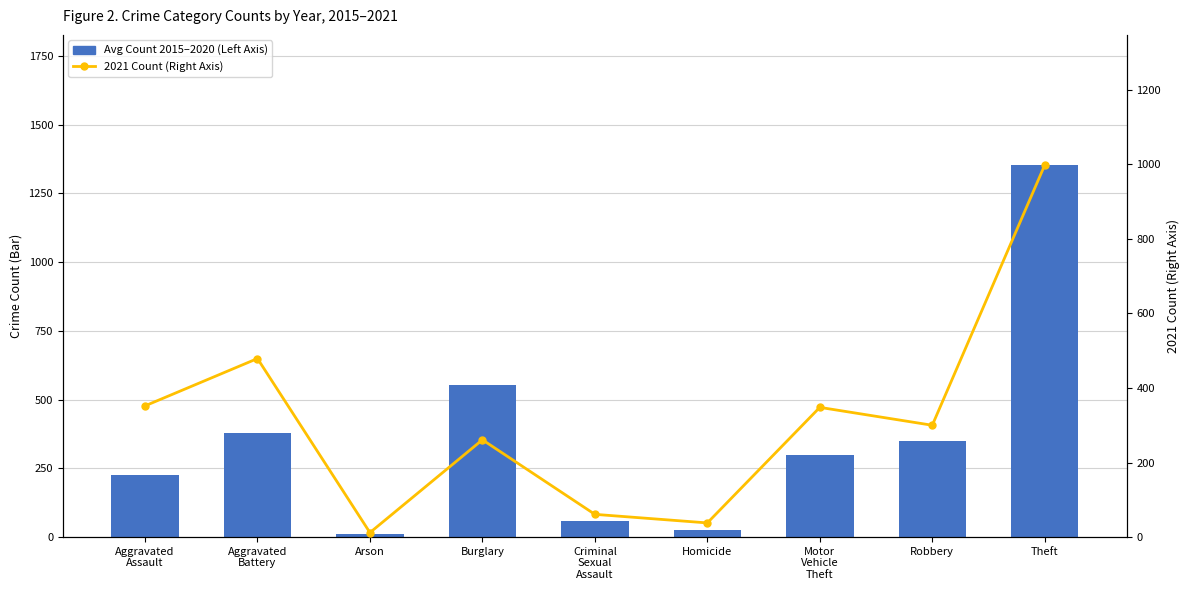

Which category has the highest value across all series?

Theft